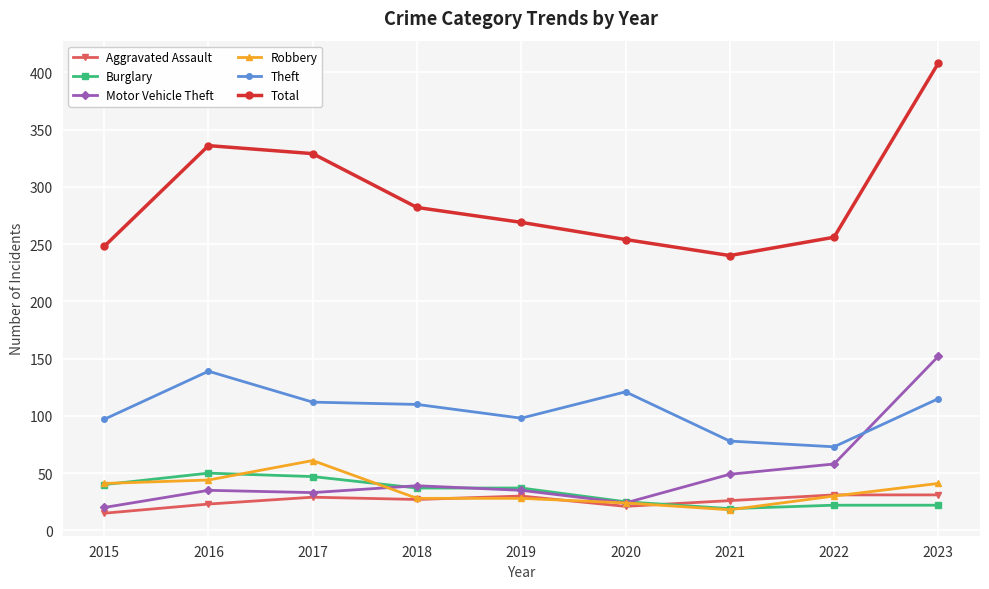

True or false: Aggravated Assault has more than 0 interior local peaks.

True